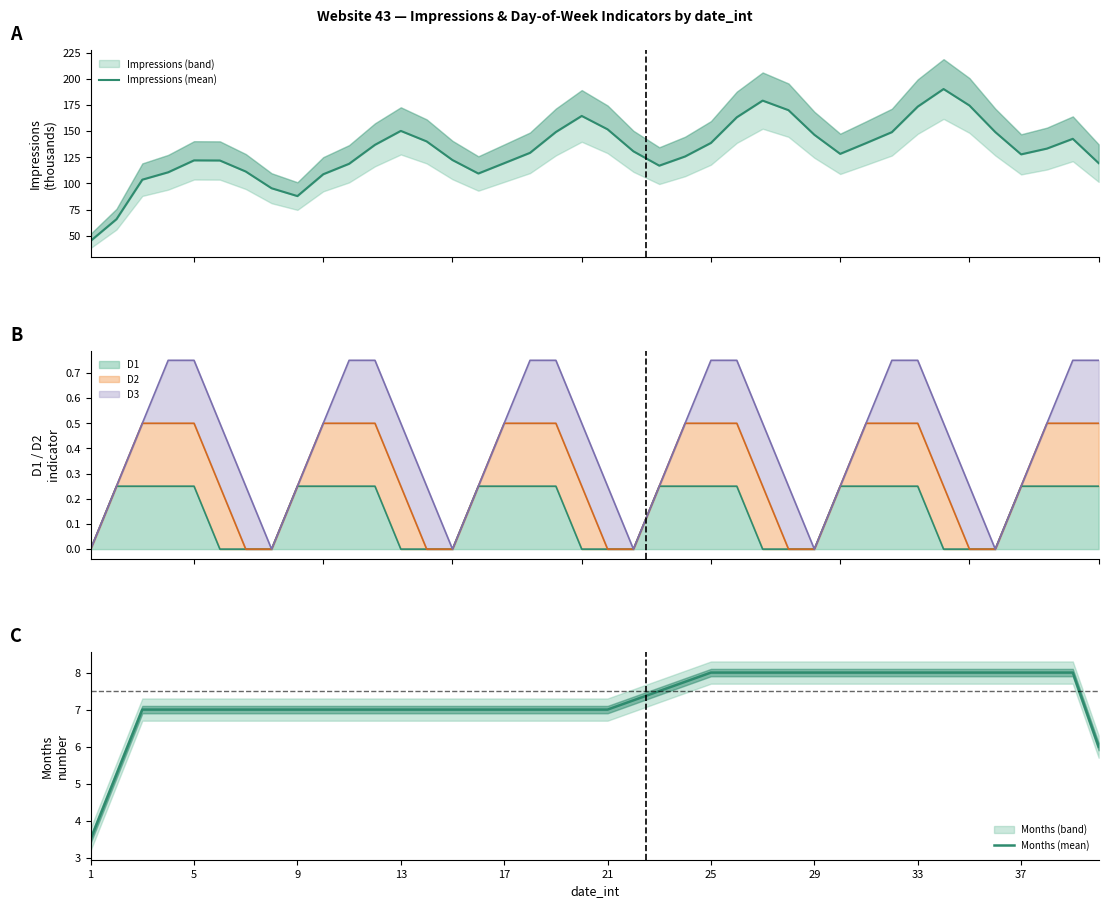

At how many categories does at least one series exceed 179?

2